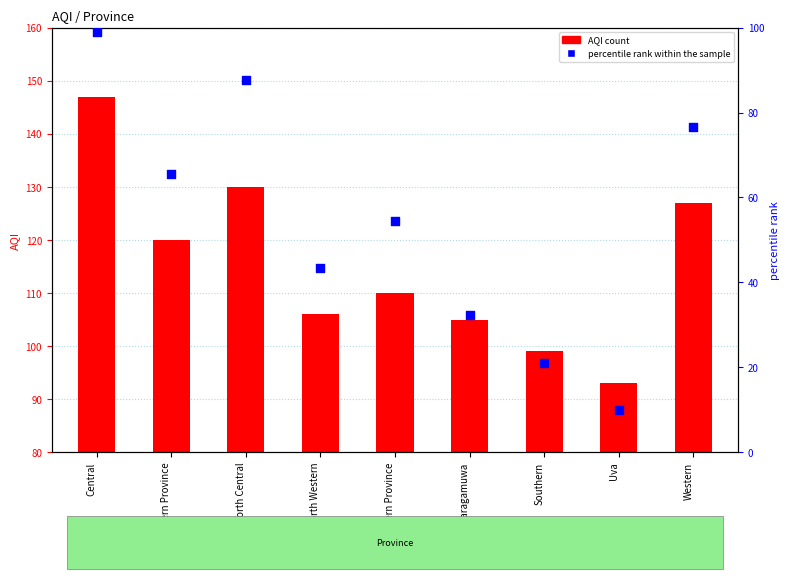

What is the total value across all series at Sabaragamuwa?

137.2